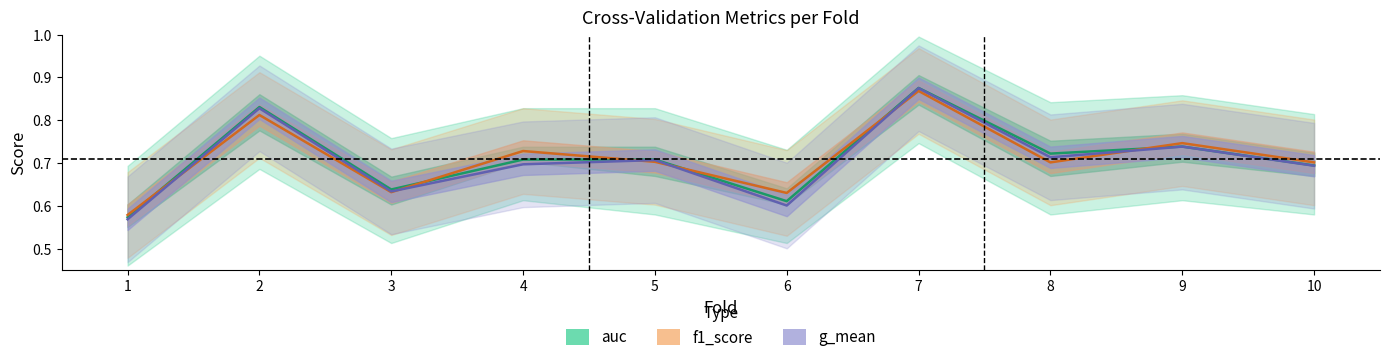

Where is the first local maximum for f1_score?

2